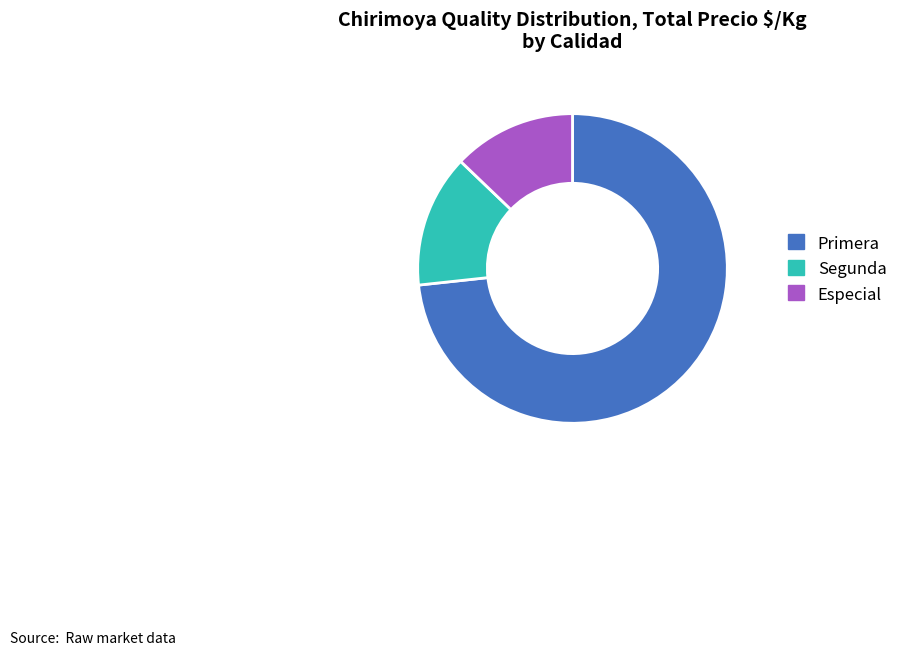

Does any single category account for the majority?

Yes